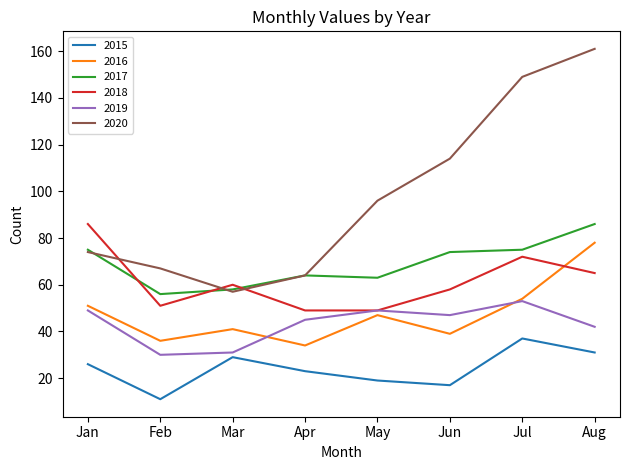

Between which two adjacent categories do 2018 and 2020 first intersect?

Jan and Feb